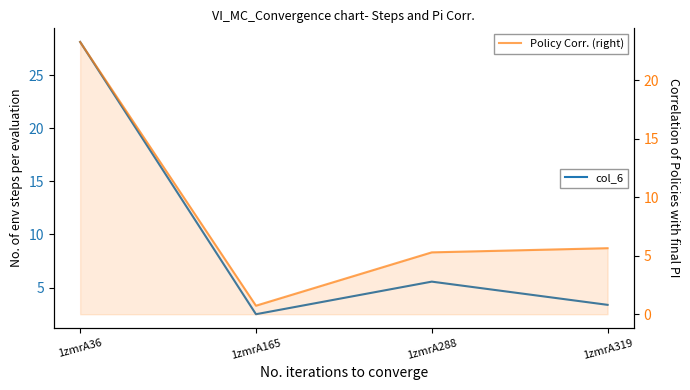

What is the difference between the maximum and minimum values in the col_7 (Policy Corr.) series?

22.5